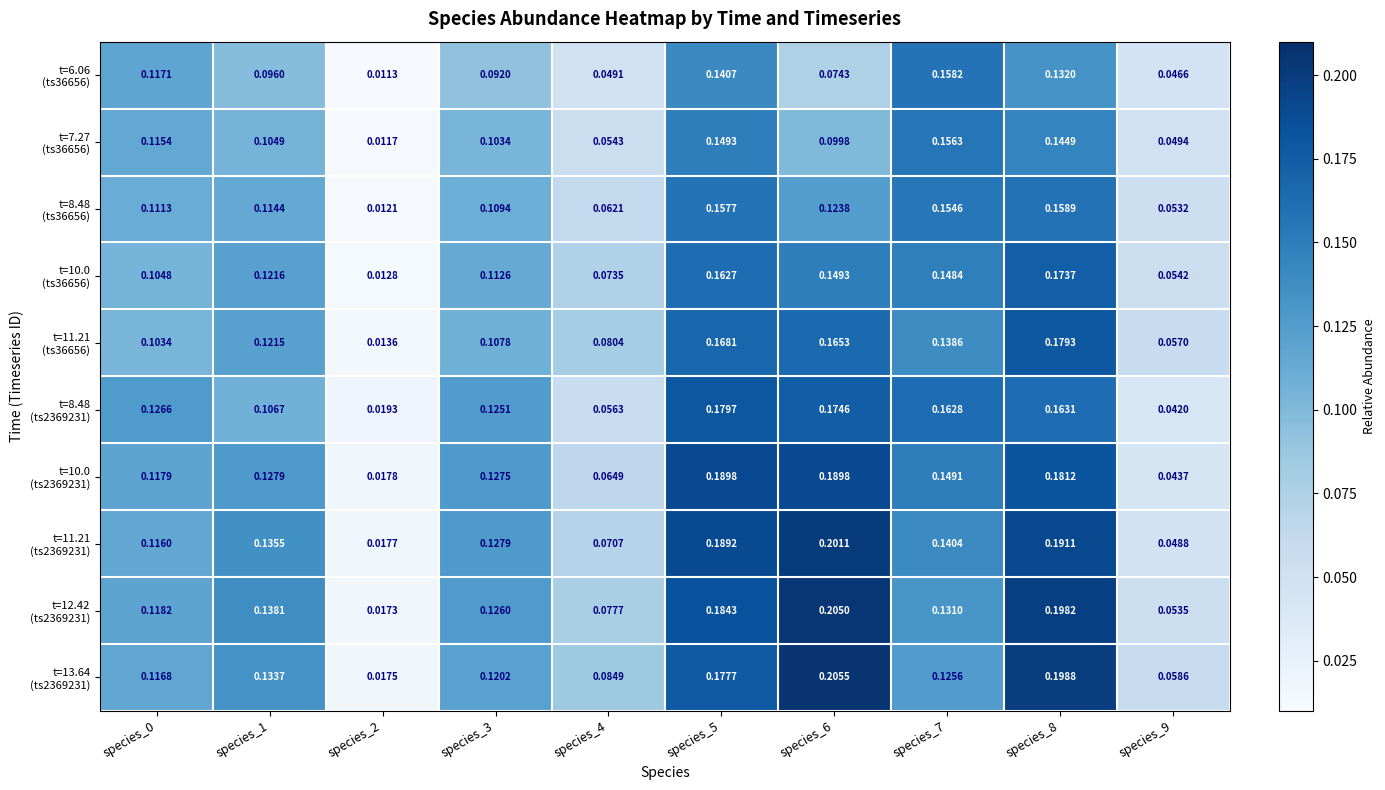

How many distinct data groups are displayed?

10